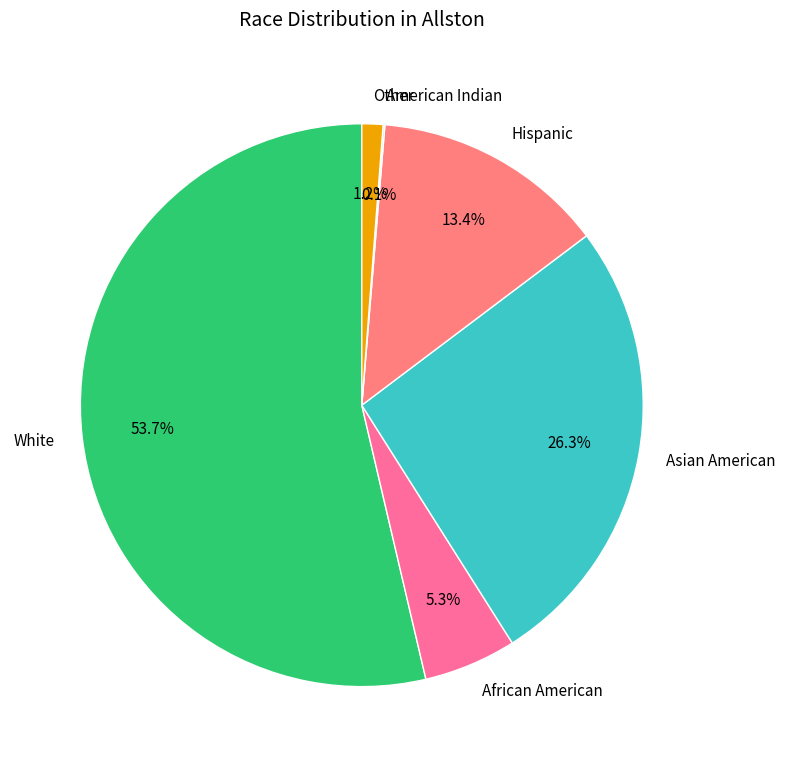

Which slice is the largest?

White